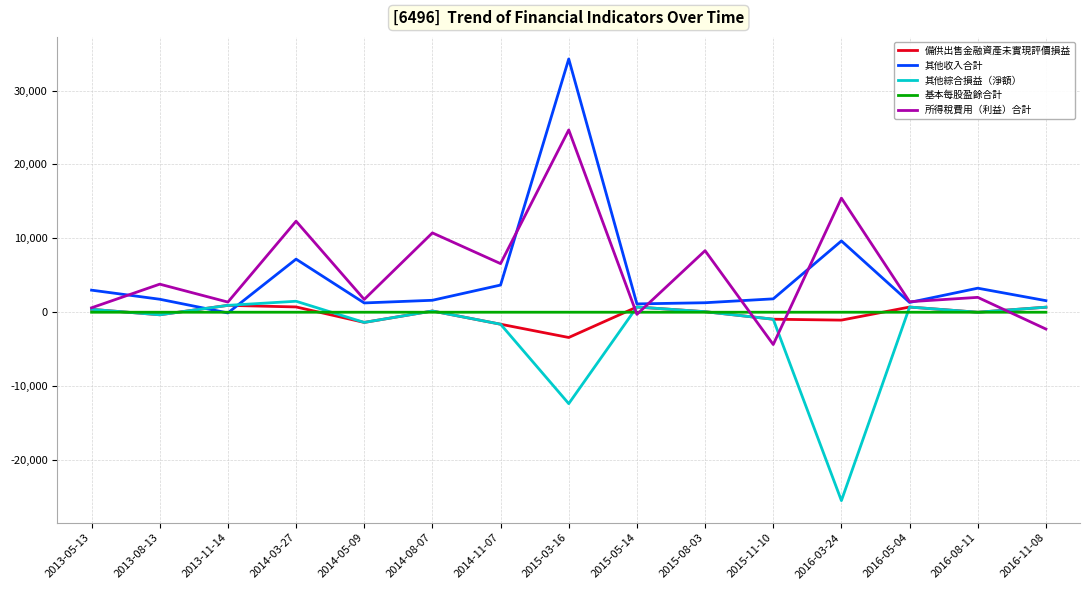

Which series has the largest range (max minus min)?

其他收入合計